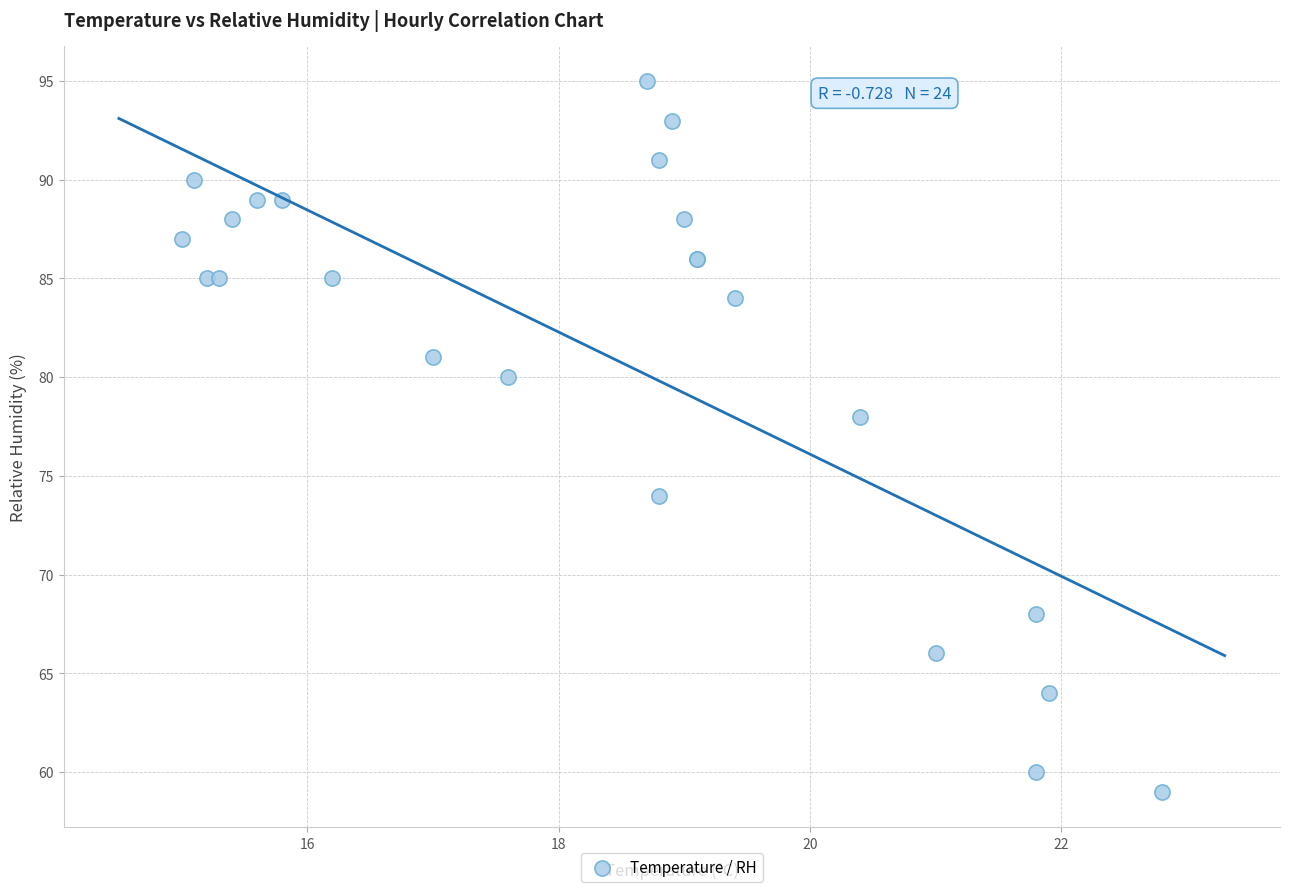

What Y value in the scatter plot is closest to 77?

78